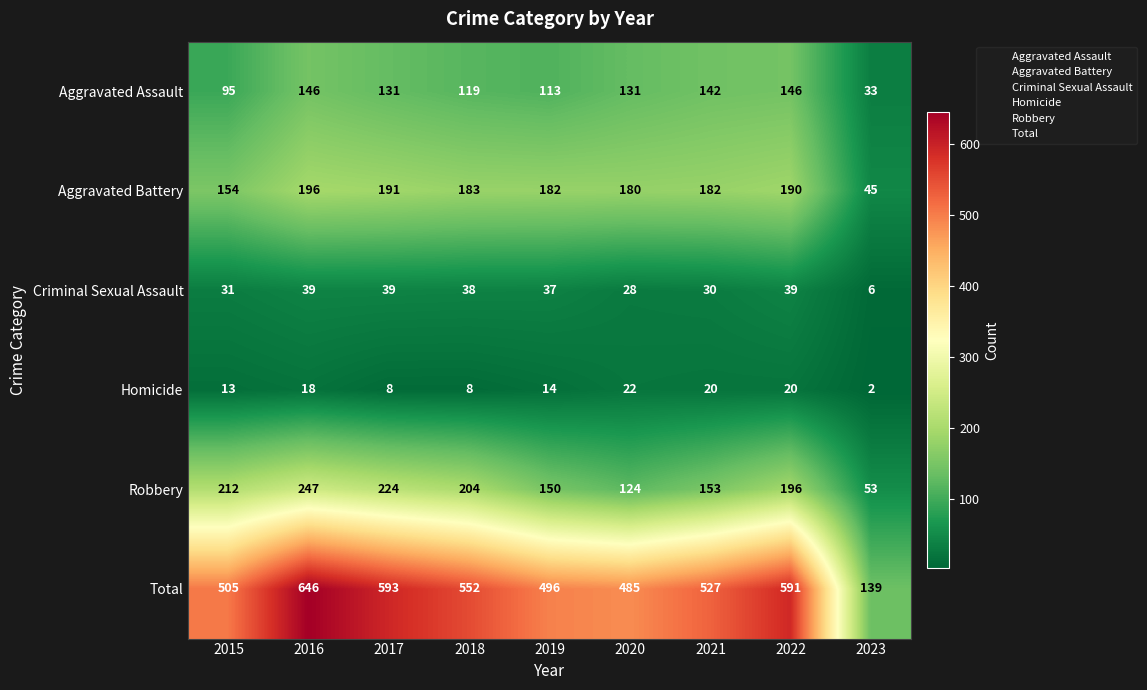

What is the difference between the highest and lowest values at 2017?

585